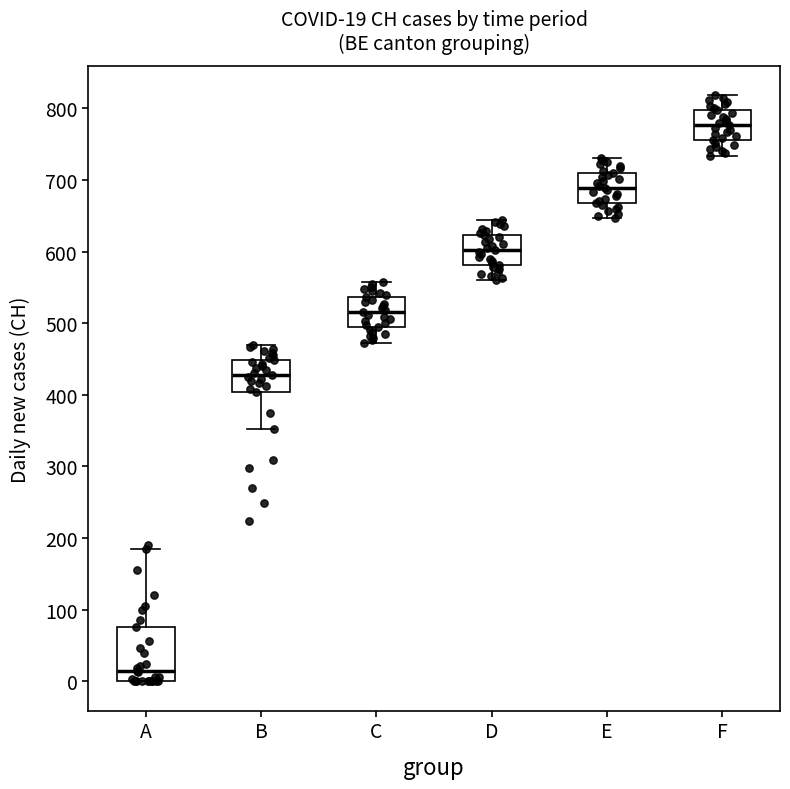

Which box's median line is the highest?

F